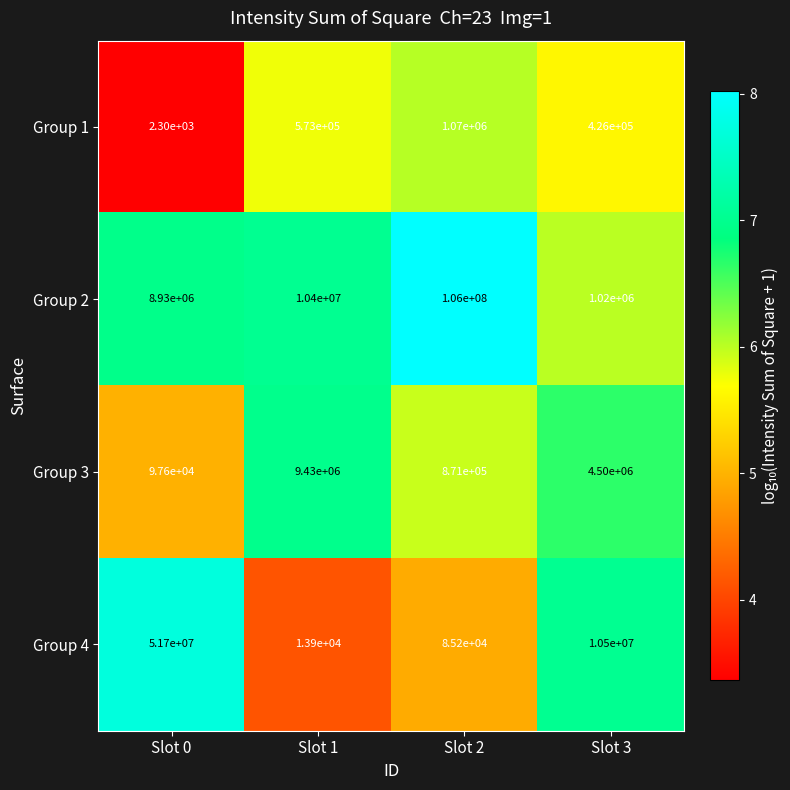

Reading left to right, transcribe all the data shown in this chart.

Group 1: Slot 0=2300	Slot 1=573000	Slot 2=1070000	Slot 3=426000
Group 2: Slot 0=8930000	Slot 1=10400000	Slot 2=106000000	Slot 3=1020000
Group 3: Slot 0=97600	Slot 1=9430000	Slot 2=871000	Slot 3=4500000
Group 4: Slot 0=51700000	Slot 1=13900	Slot 2=85200	Slot 3=10500000